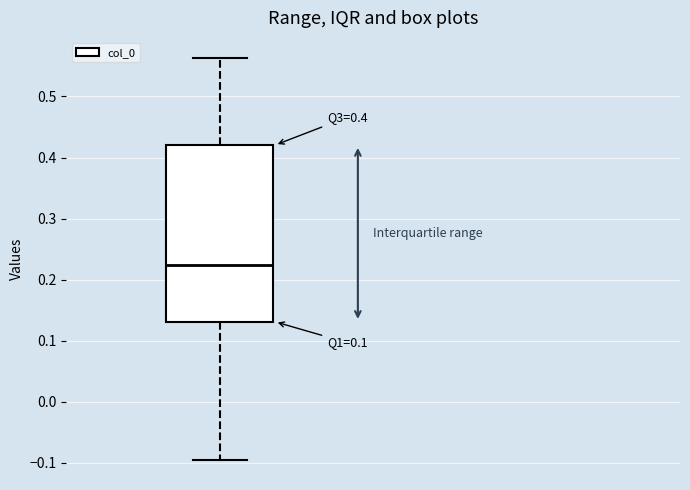

Where is the upper edge of the box on the y-axis? The values are not printed on the chart, so give them approximately, as read against the axis.

0.42